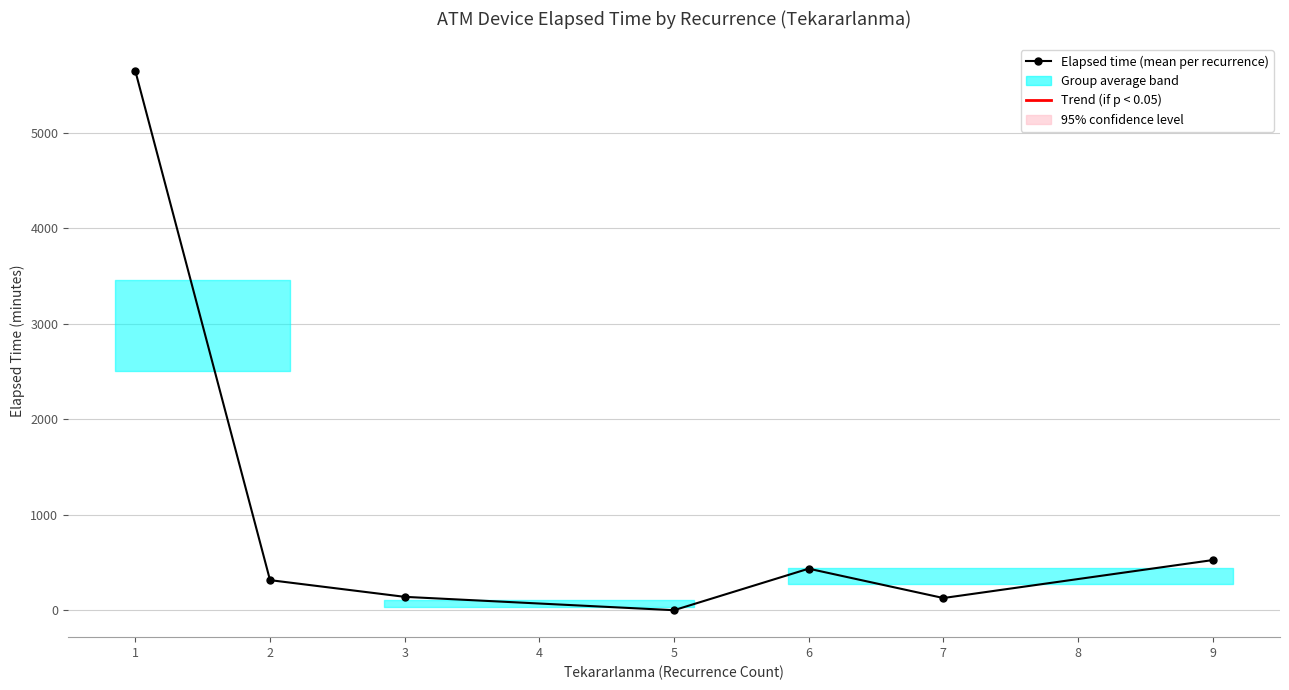

At which label is the value closest to 2823?

9